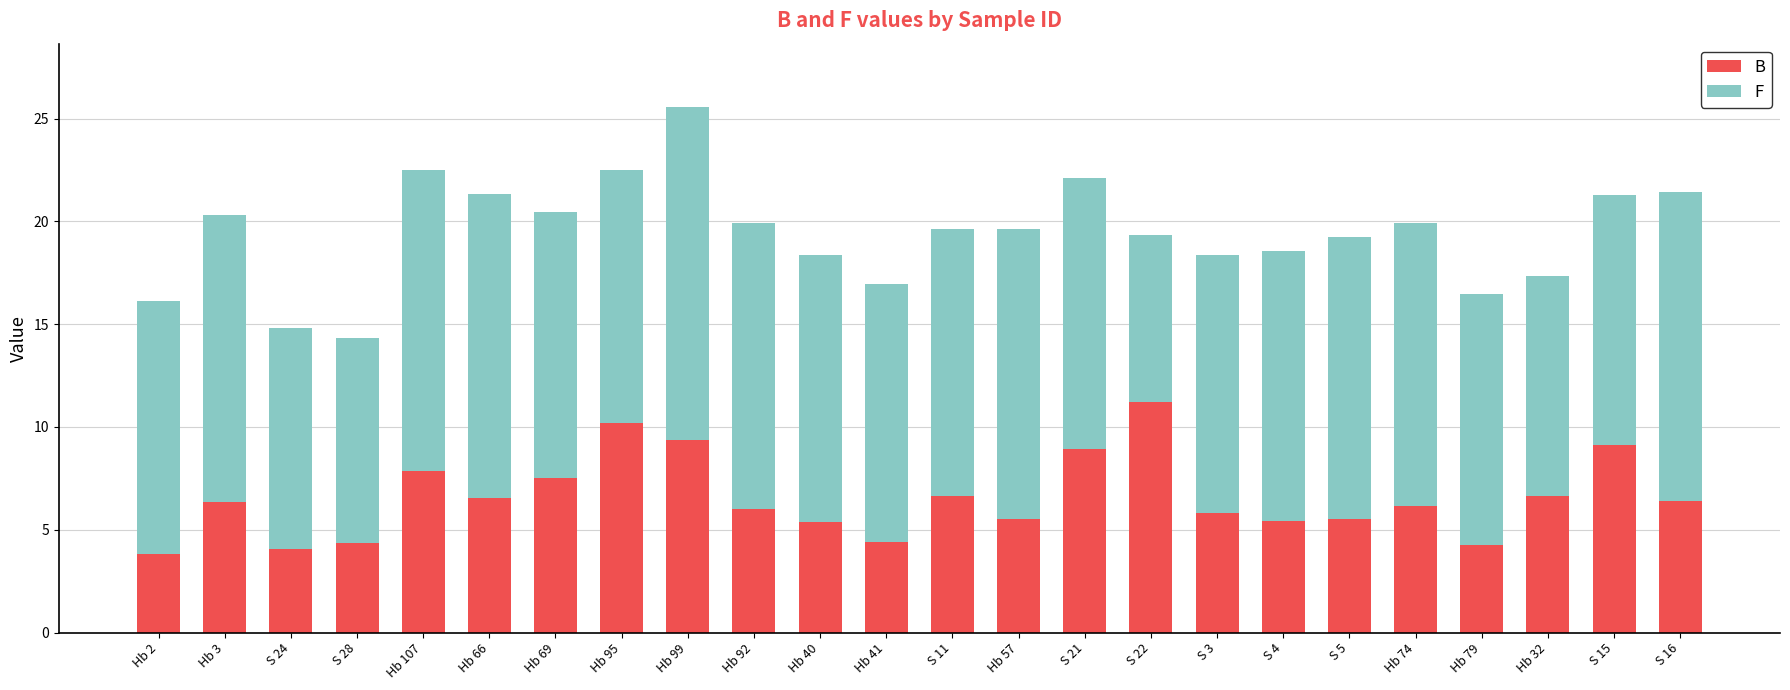

What is the difference between the B values at Hb 41 and Hb 32?

2.2